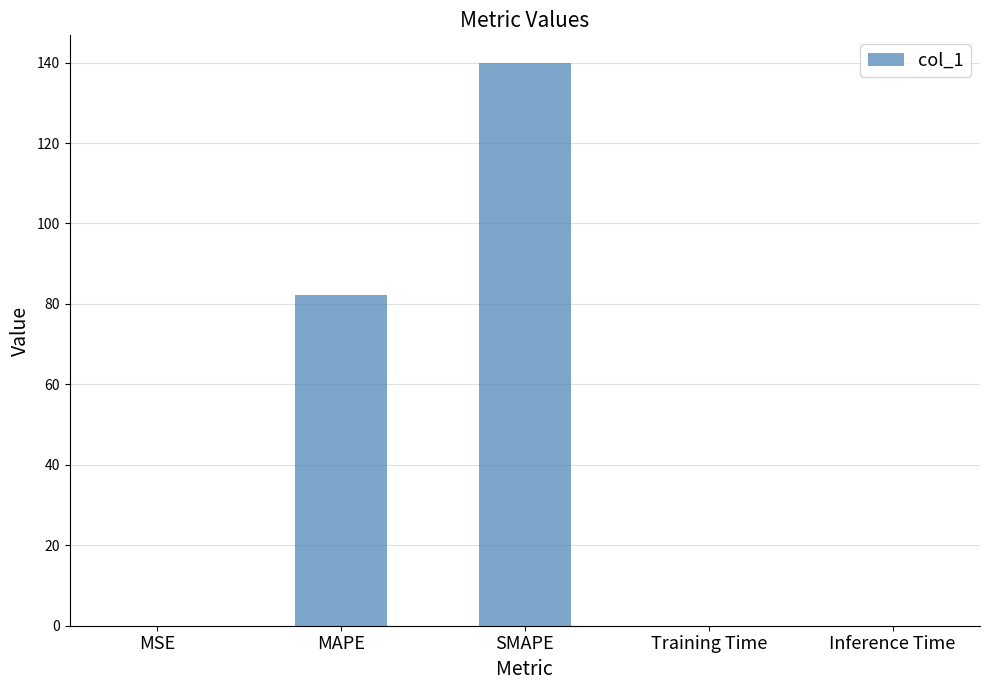

Are the bars horizontal?

No